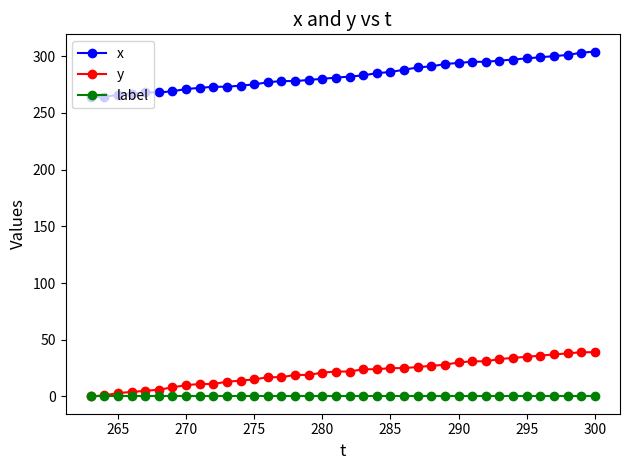

True or false: x and label intersect in this chart.

False